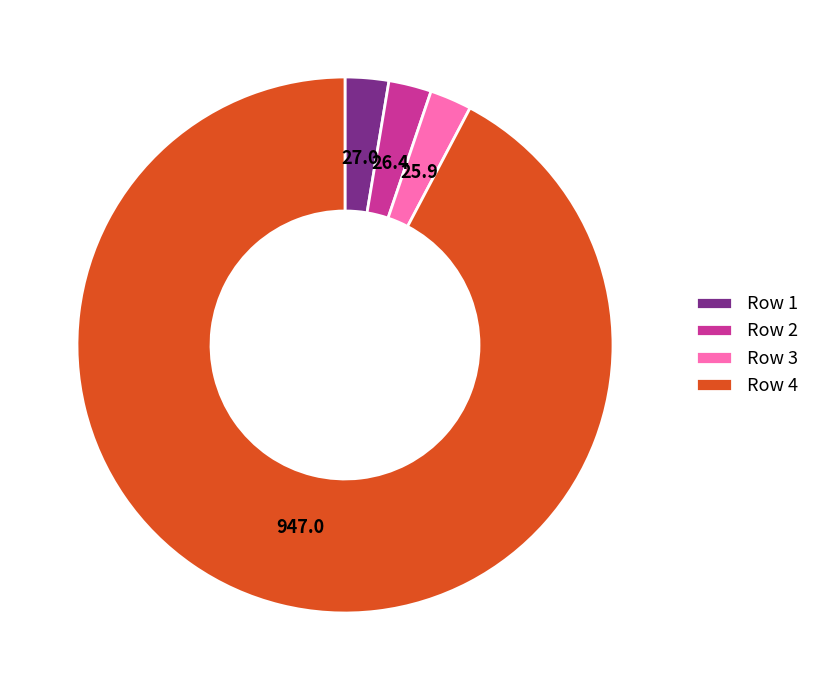

Is the sum of Row 4 and Row 2 greater than half?

Yes